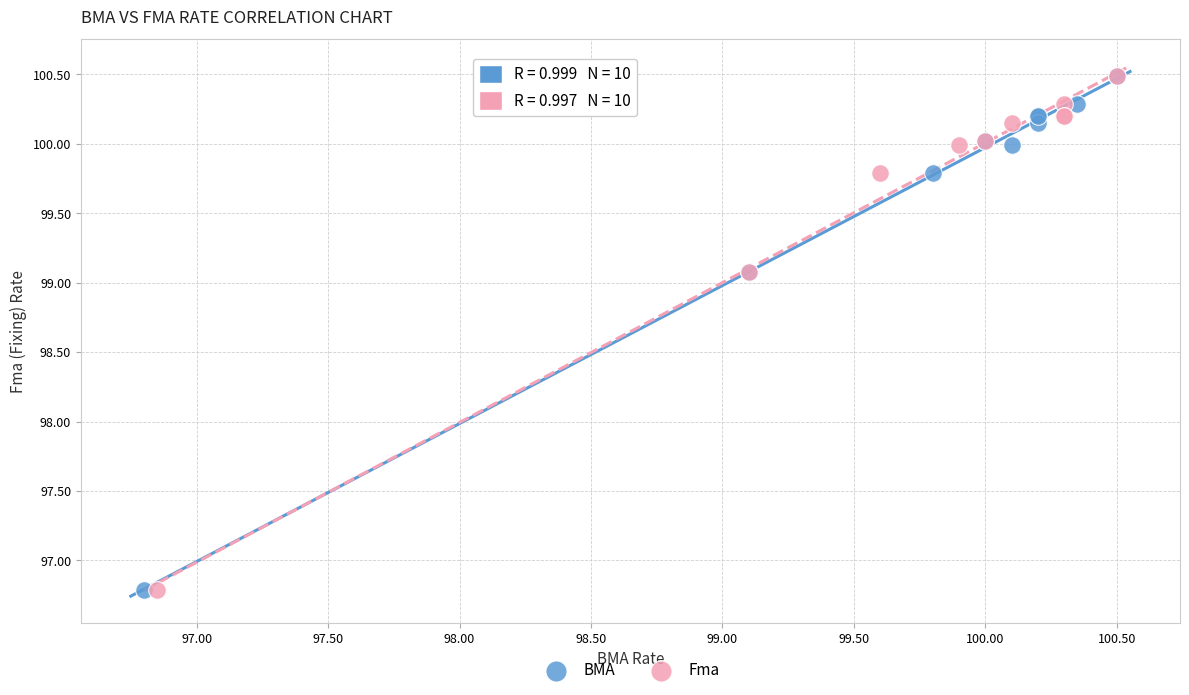

What are all the series names shown in the legend?

BMA, Fma